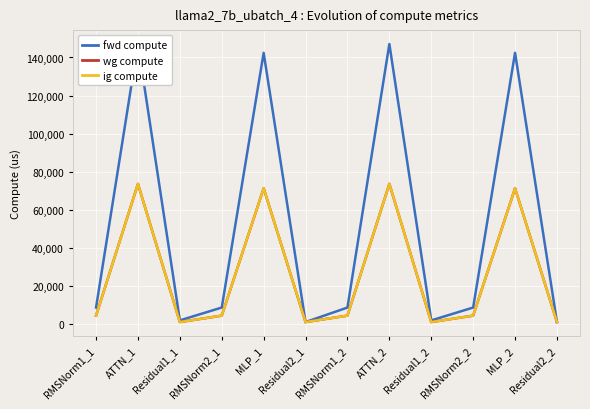

What are all the series names shown in the legend?

fwd compute, wg compute, ig compute